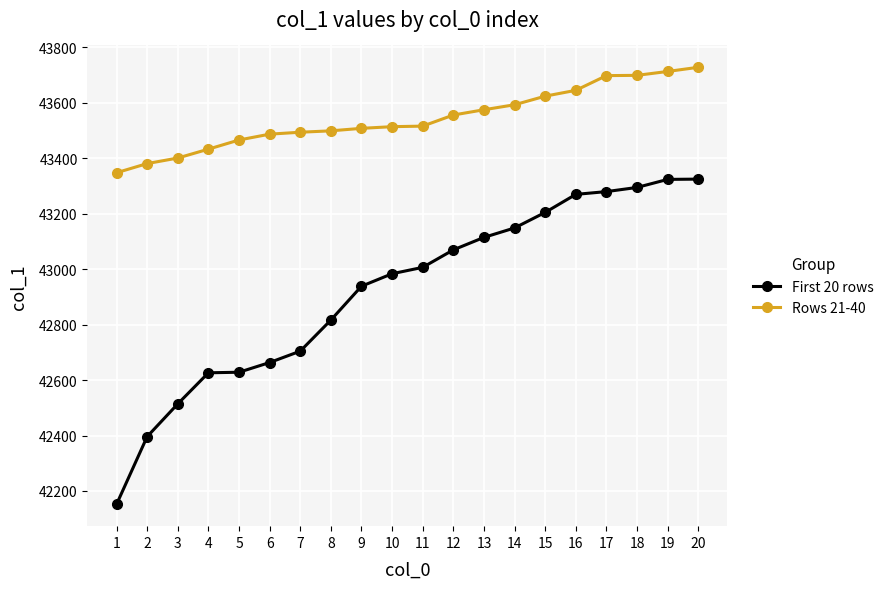

How many data points does each series have?

20